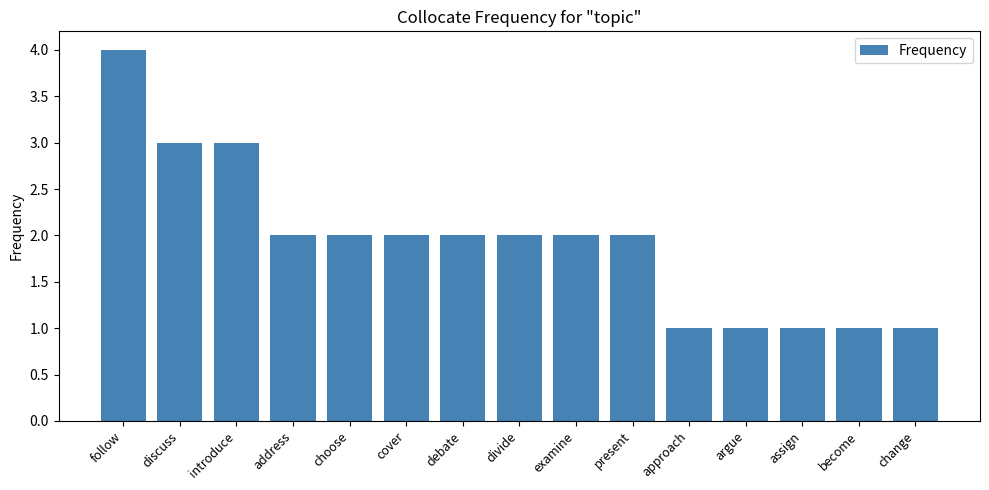

What is the difference between the maximum and minimum values?

3